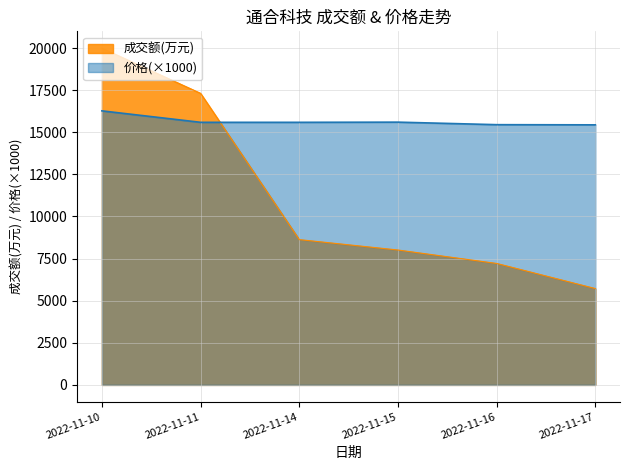

True or false: 成交额(万元) has more than 2 interior local peaks.

False